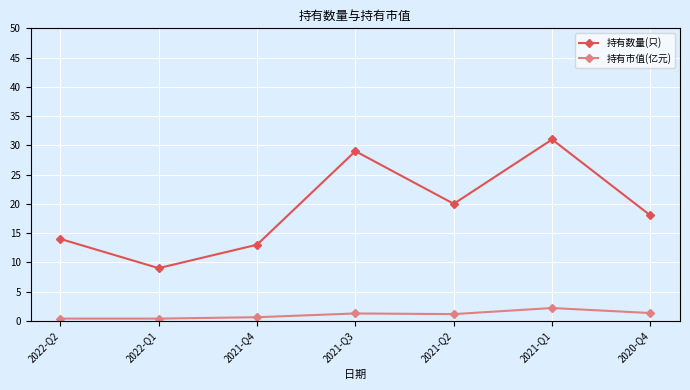

True or false: 持有数量(只) and 持有市值(亿元) intersect in this chart.

False